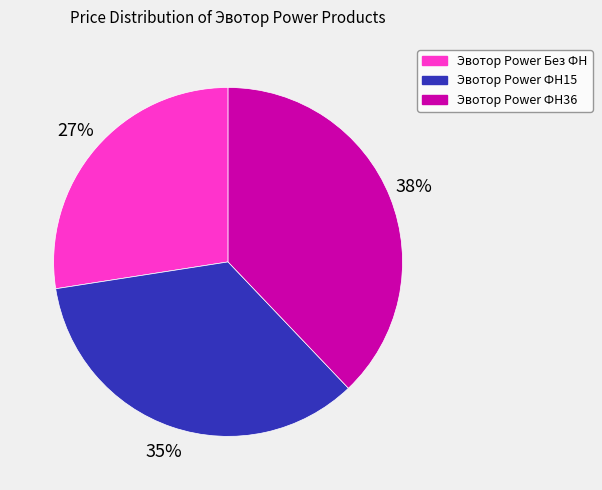

To the nearest percent, what percentage of the pie is Эвотор Power ФН36?

38%